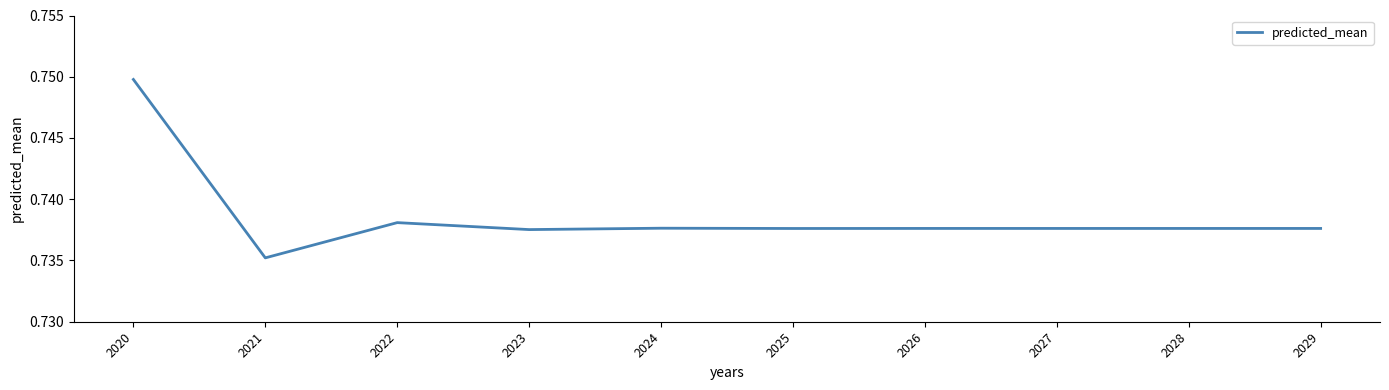

At which category does the chart reach its minimum across all series?

2021